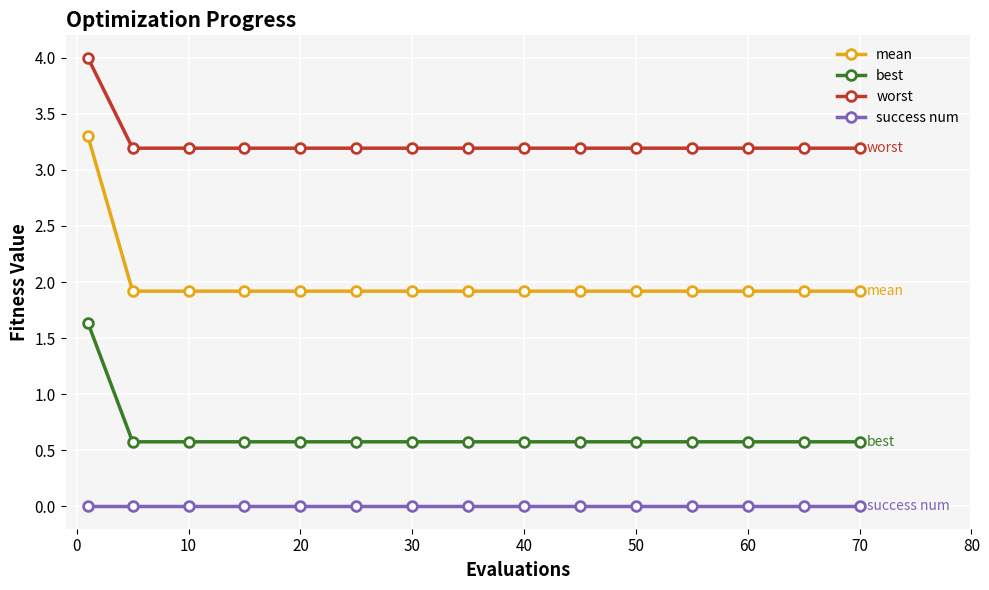

Rank the series by their maximum value, from highest to lowest.

worst, mean, best, success num